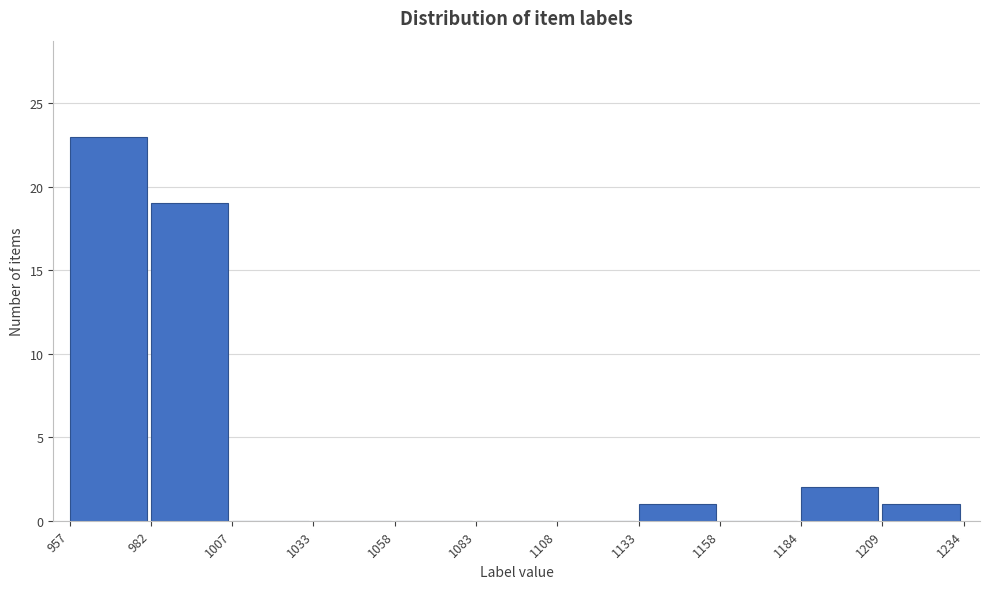

Over which range of the x-axis is the bar tallest?

957 to 982